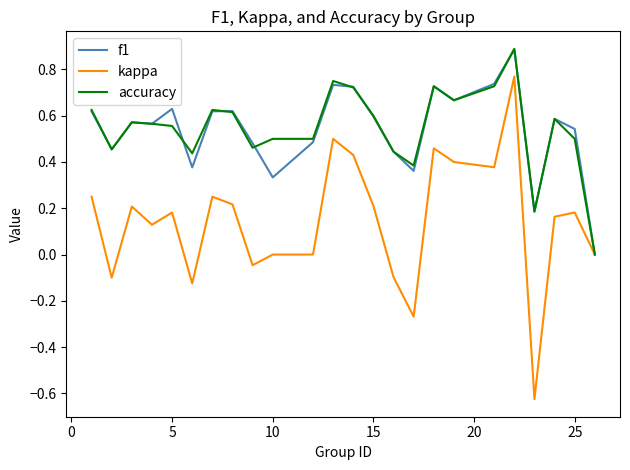

What is the maximum value shown in the chart?

0.9